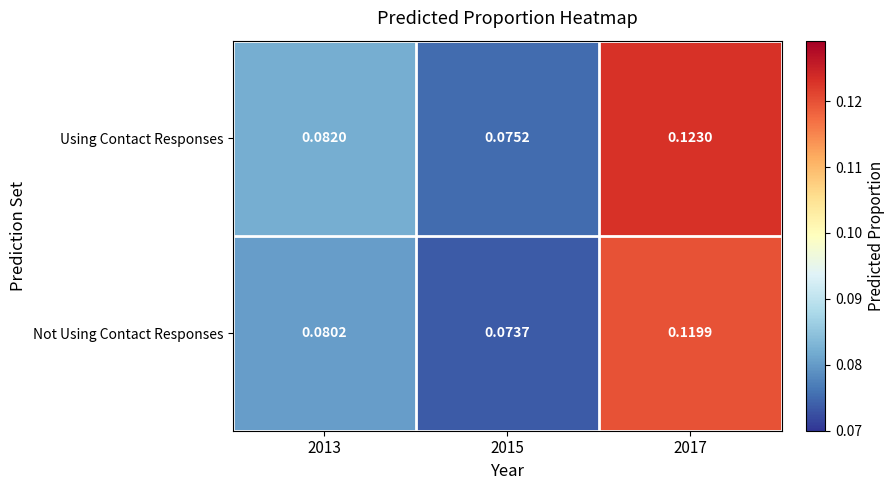

List the series in order of their overall mean, highest first.

Using Contact Responses, Not Using Contact Responses